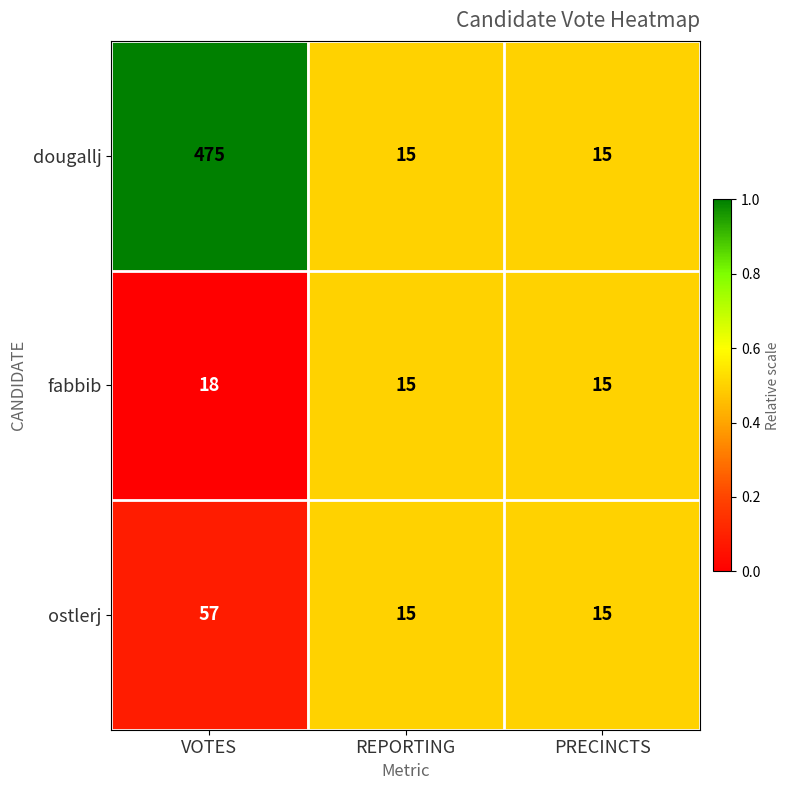

The fabbib series shows 29 at VOTES. True or false?

False